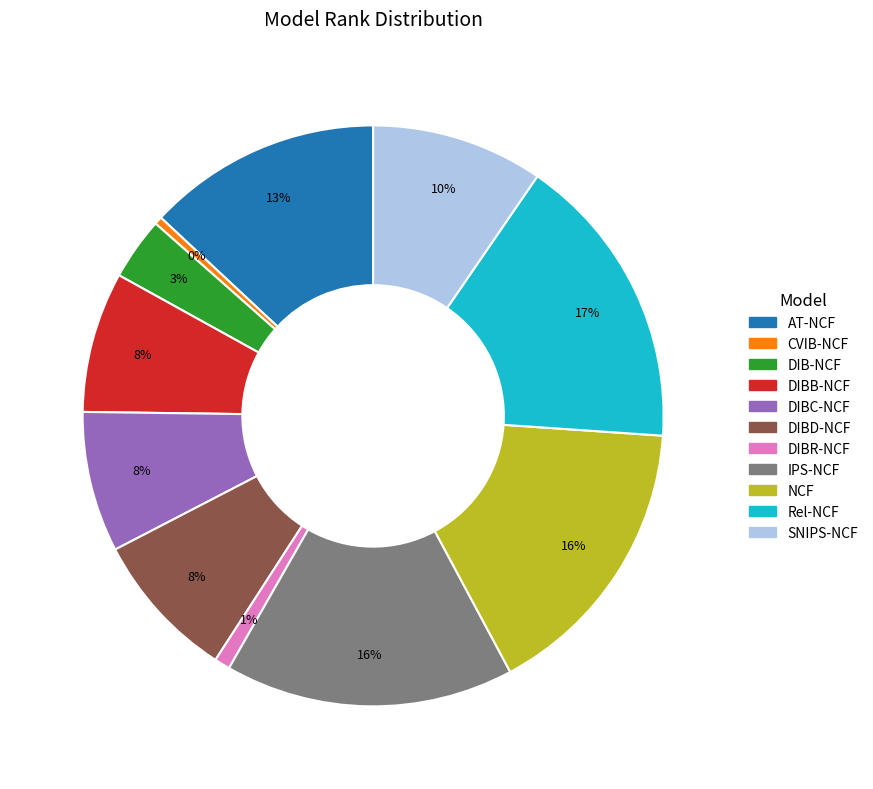

The DIBR-NCF slice represents 1% of the pie. True or false?

True